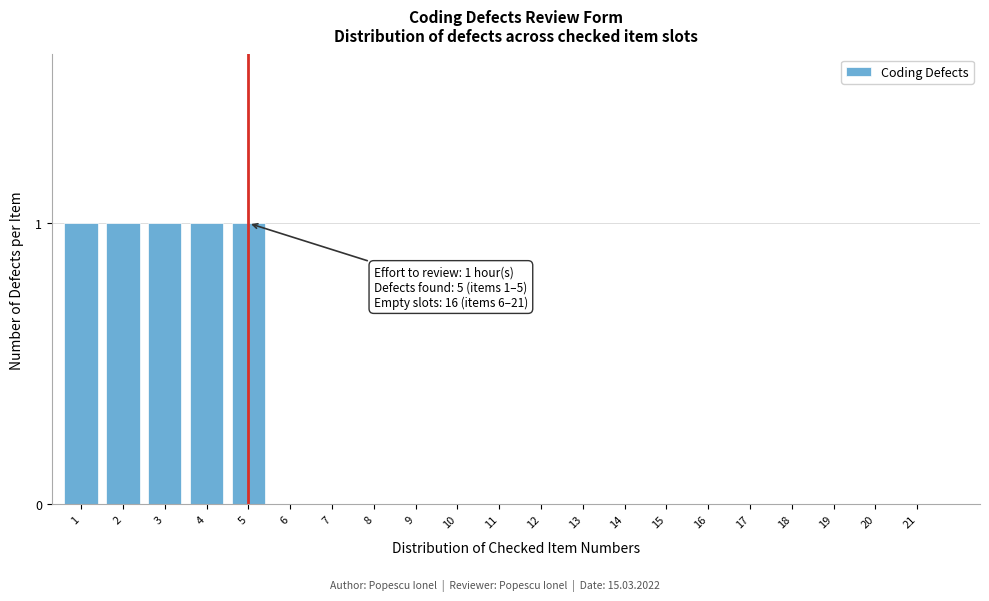

Reading left to right, extract all data points from this chart.

1=1	2=1	3=1	4=1	5=1	6=0	7=0	8=0	9=0	10=0	11=0	12=0	13=0	14=0	15=0	16=0	17=0	18=0	19=0	20=0	21=0